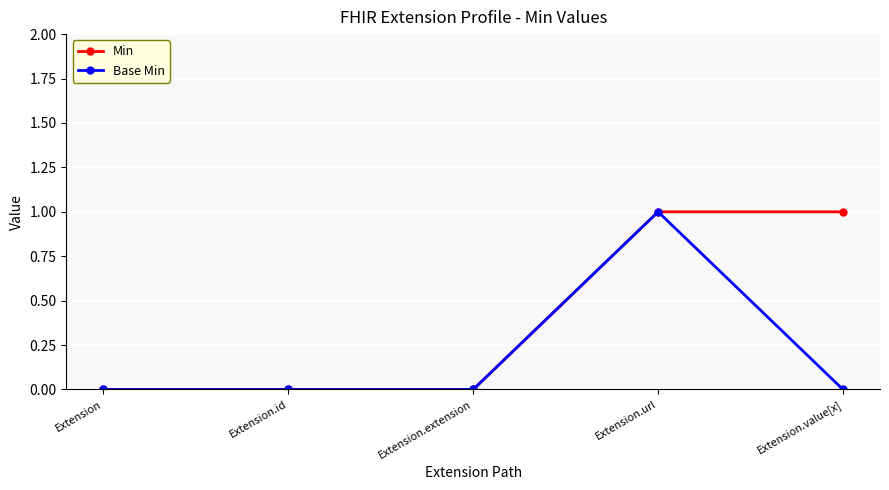

What is the sum of the Min values at Extension.extension and Extension.value[x]?

1